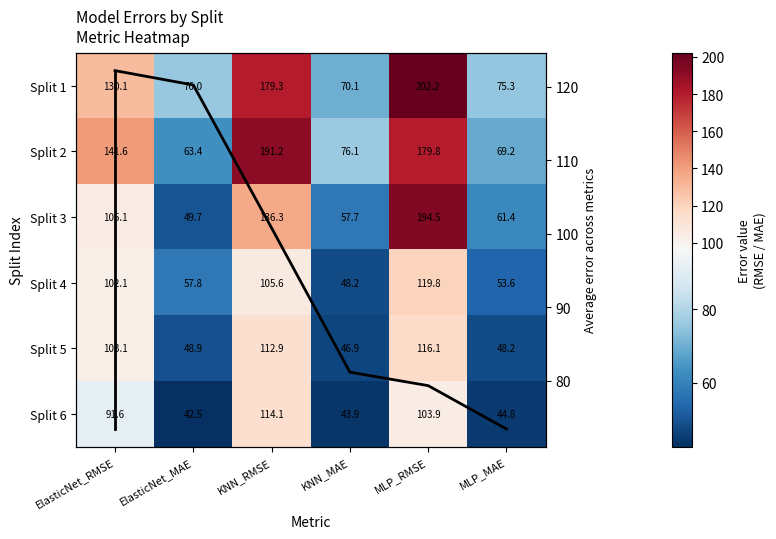

Rank the series at KNN_RMSE from lowest to highest value.

Split 4, Split 5, Split 6, Split 3, Split 1, Split 2